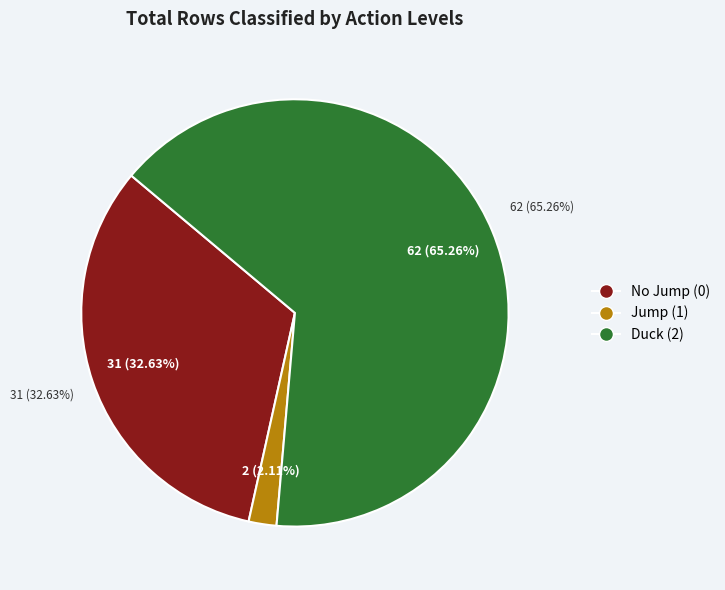

Count the number of slices in the pie.

3